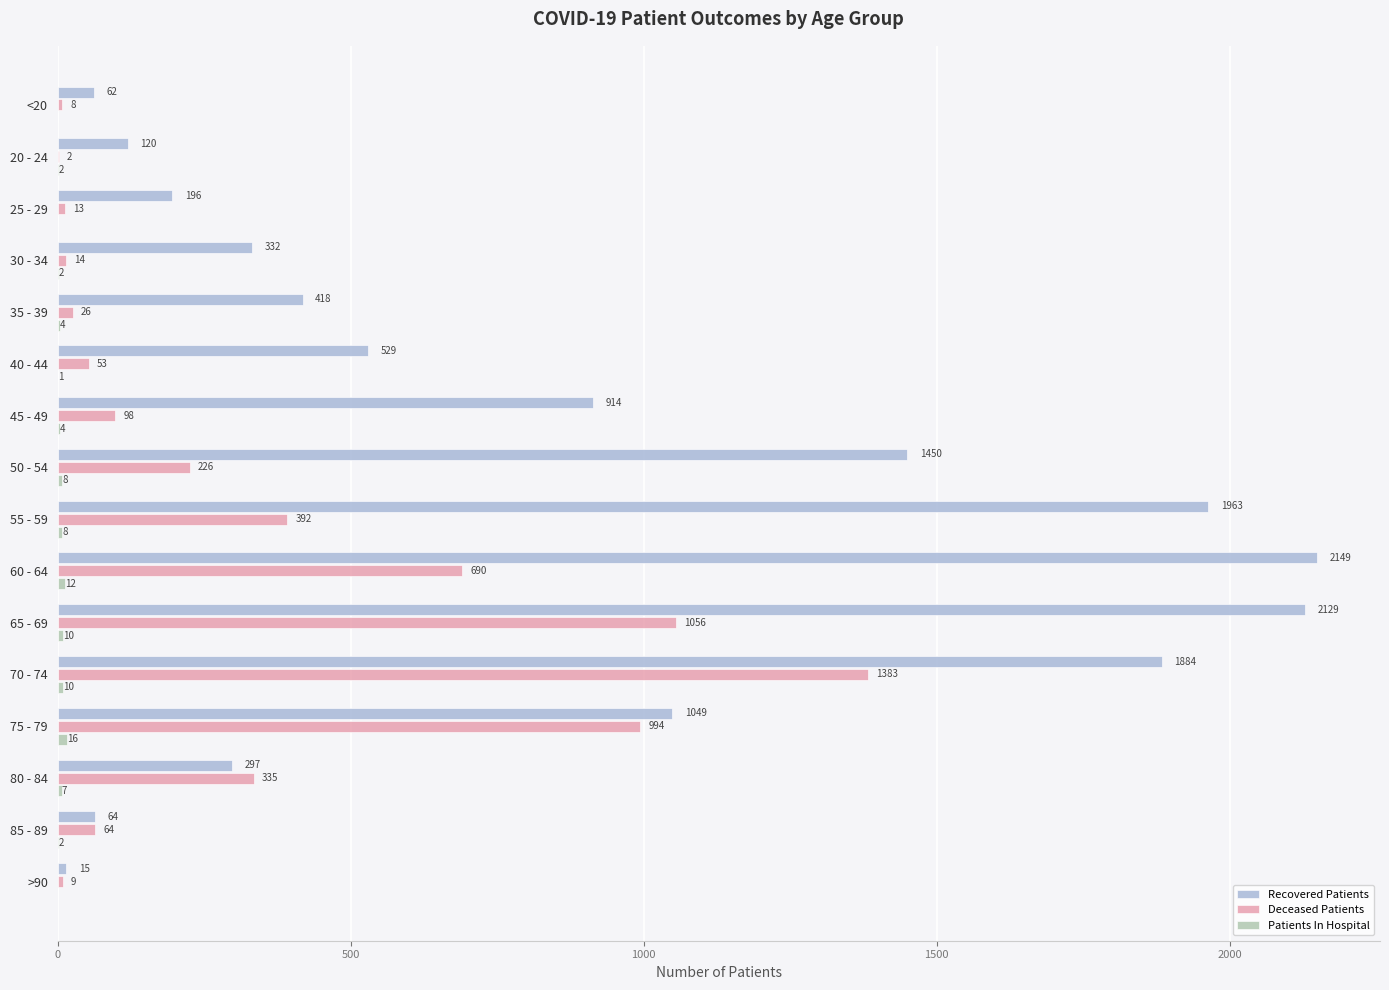

Between 40 - 44 and 85 - 89, which series saw the biggest shift?

Recovered Patients